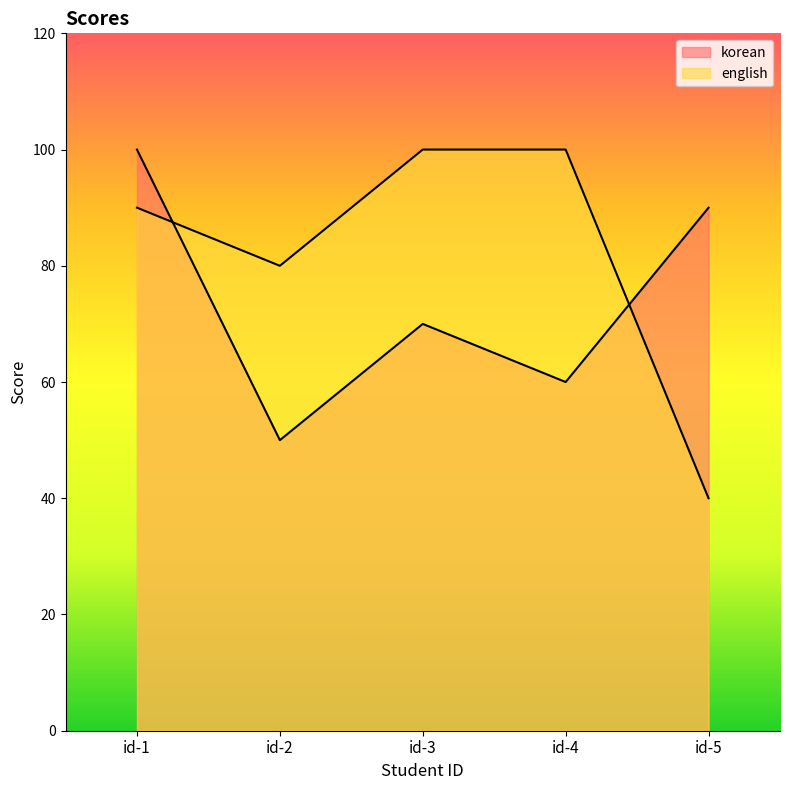

True or false: korean has more than 2 points higher than both neighbors.

False